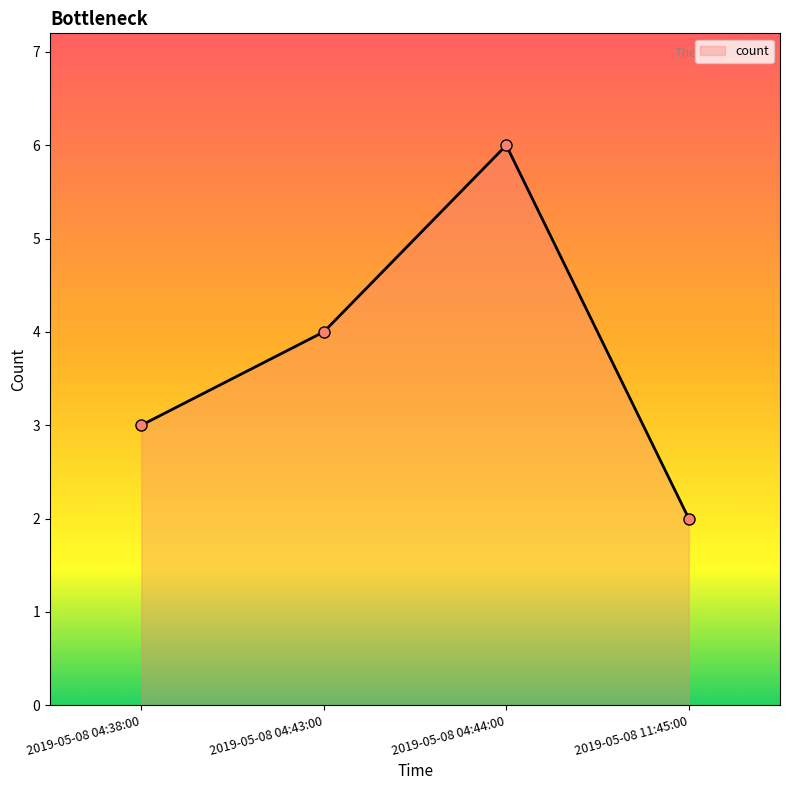

Reading left to right, what are all the values shown in this chart?

3	4	6	2